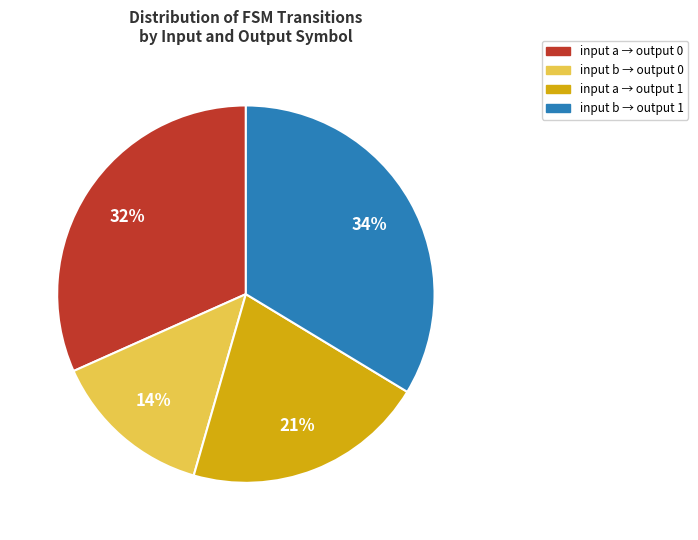

To the nearest percent, what is the difference between the largest and smallest slice percentages?

20%